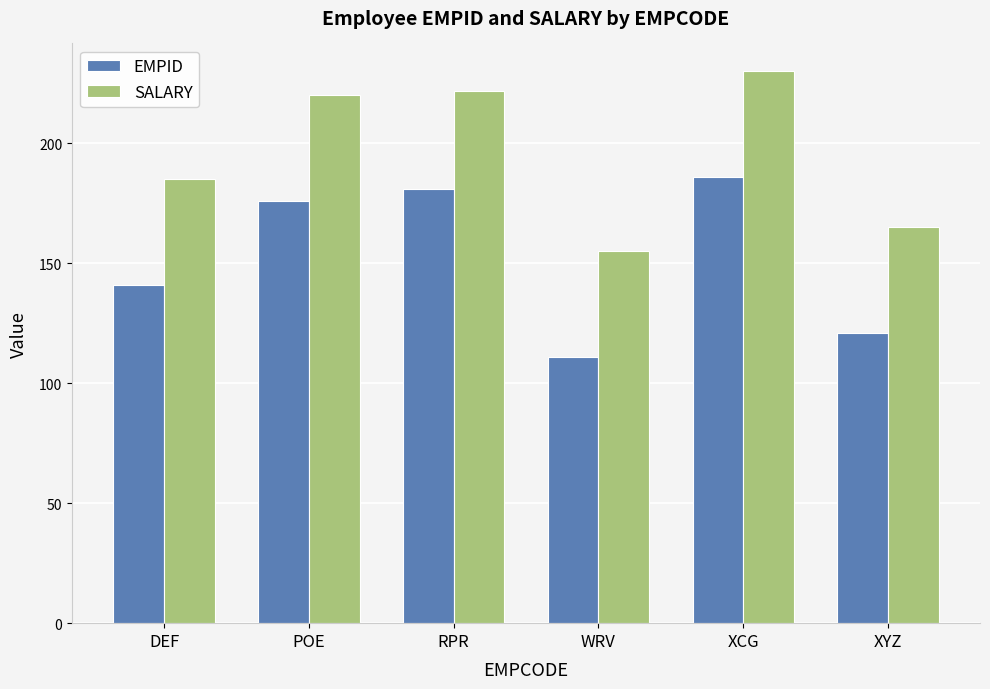

What is the difference between the second highest and second lowest values in the EMPID series?

60.0